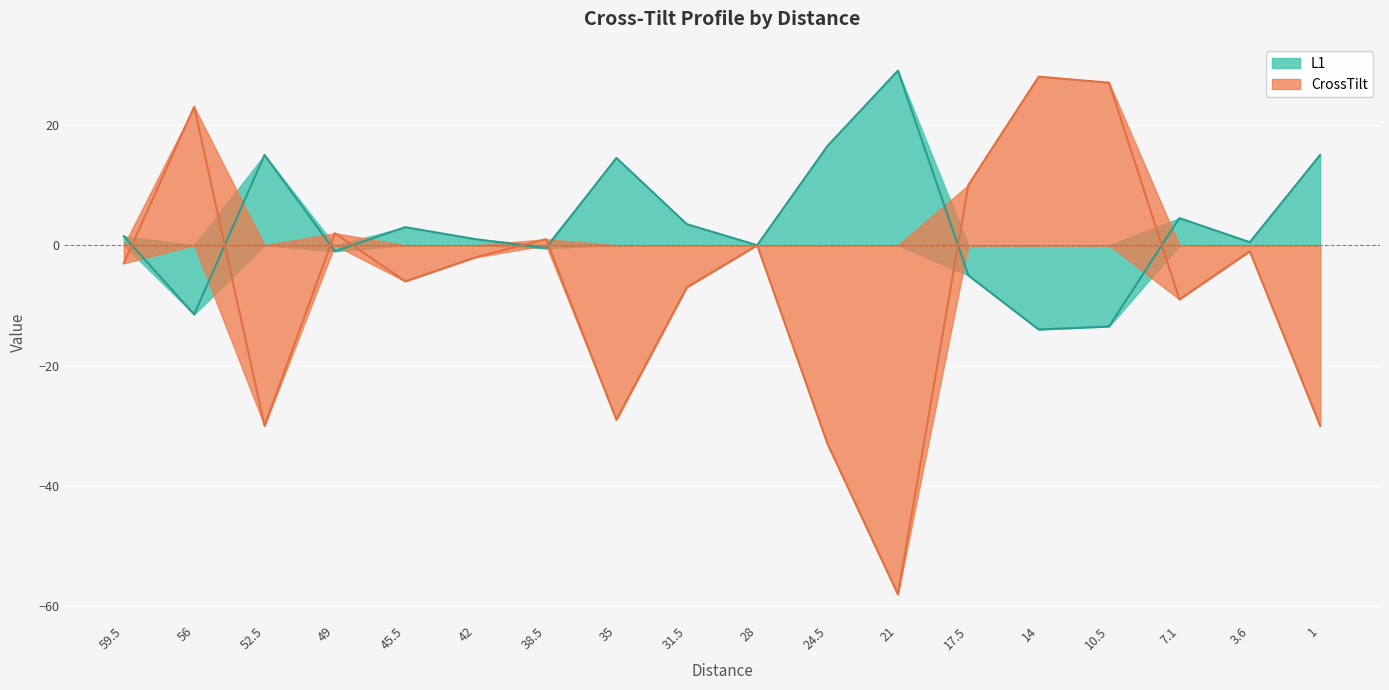

How many data points does each series have?

18